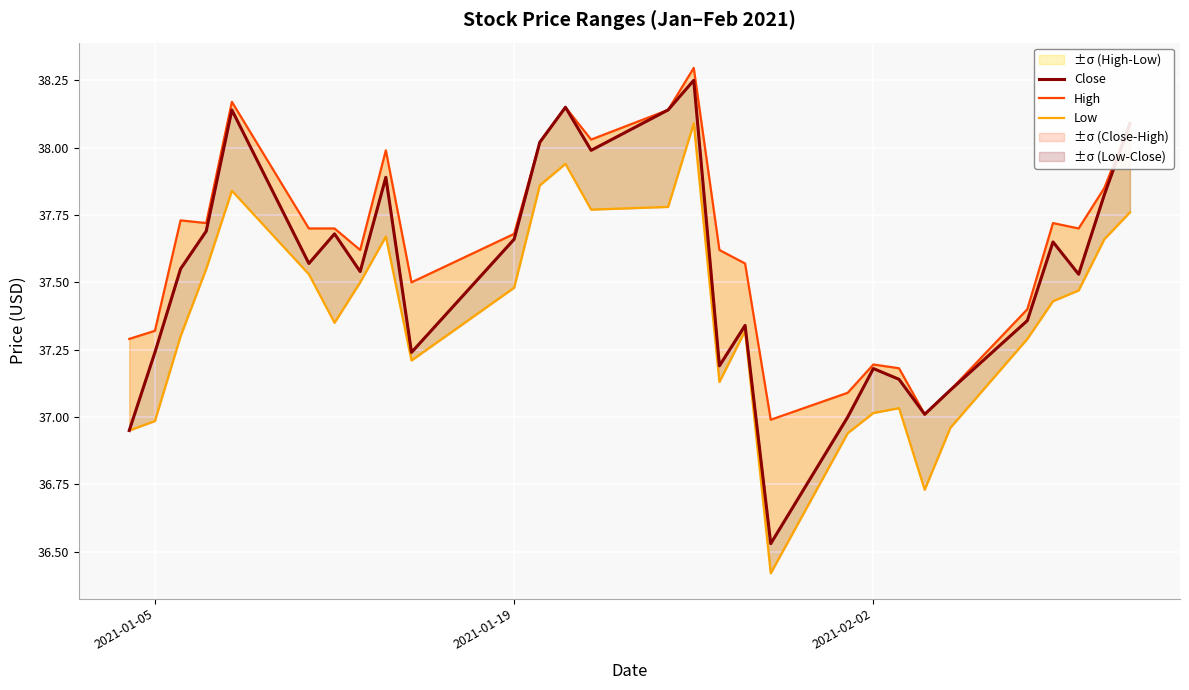

Which series has the widest spread of values?

Close